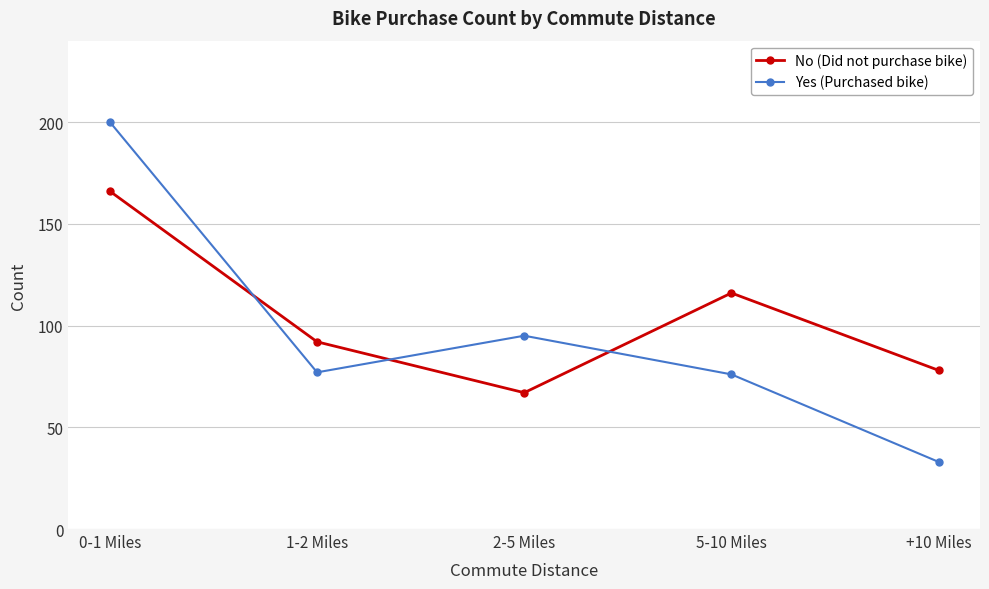

What is the spread (max minus min) of values at +10 Miles?

45